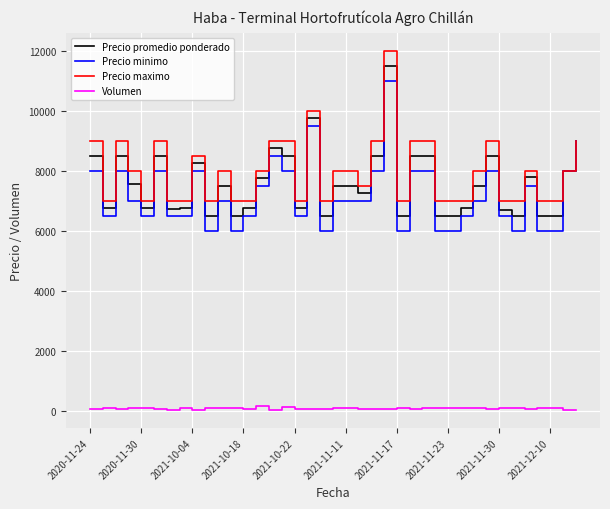

What is the minimum value for Precio promedio ponderado?

6500